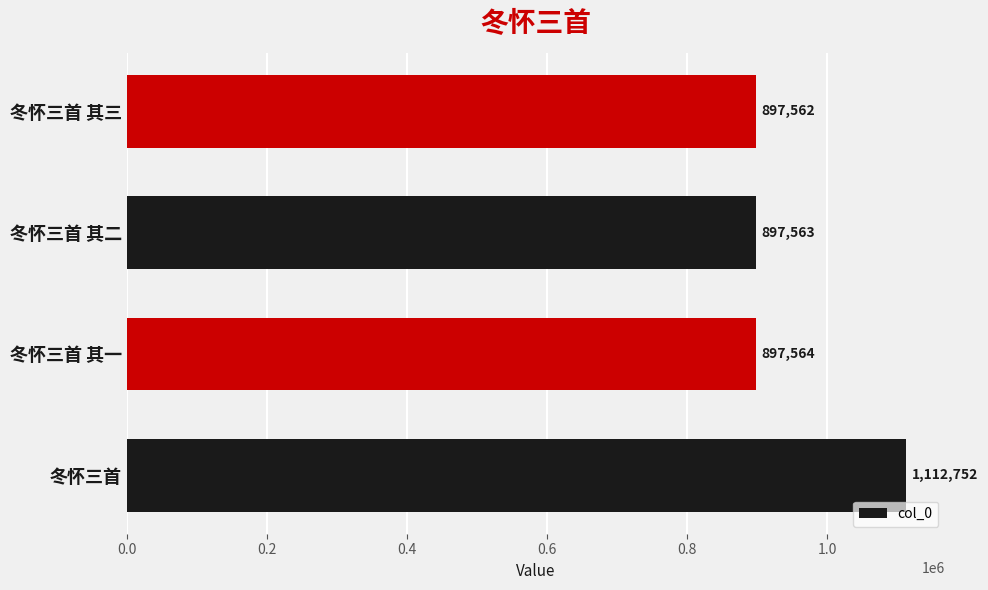

Is it true that the value at 冬怀三首 is 1112752?

True